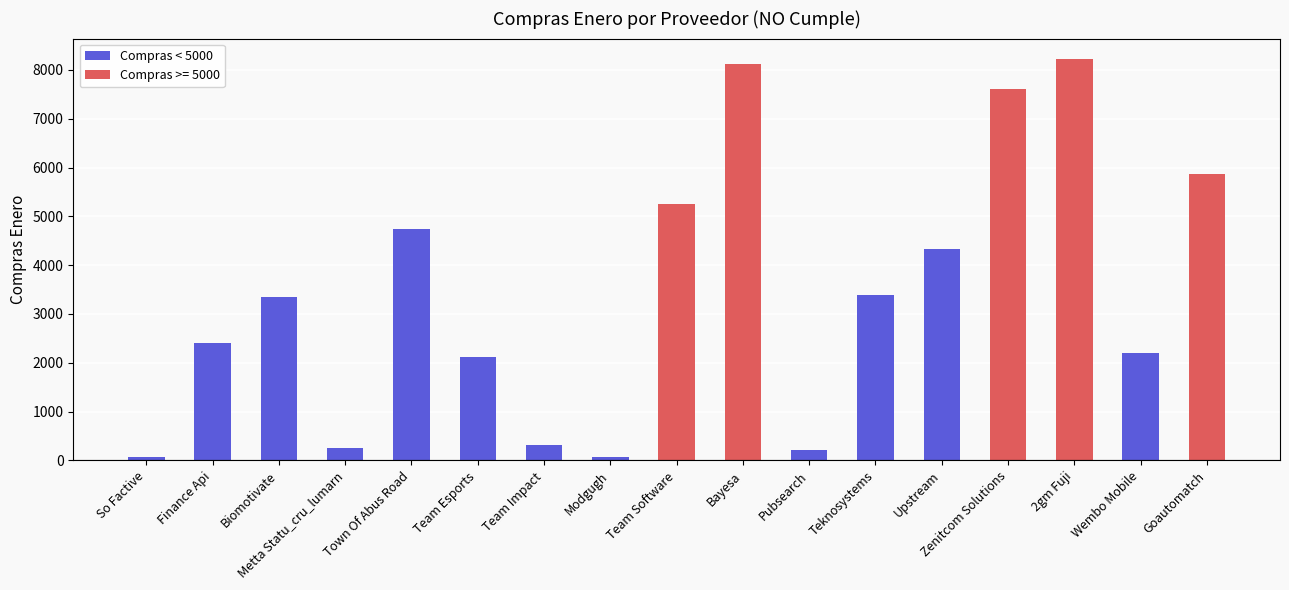

Is it true that the value at Wembo Mobile is 2203.0?

True